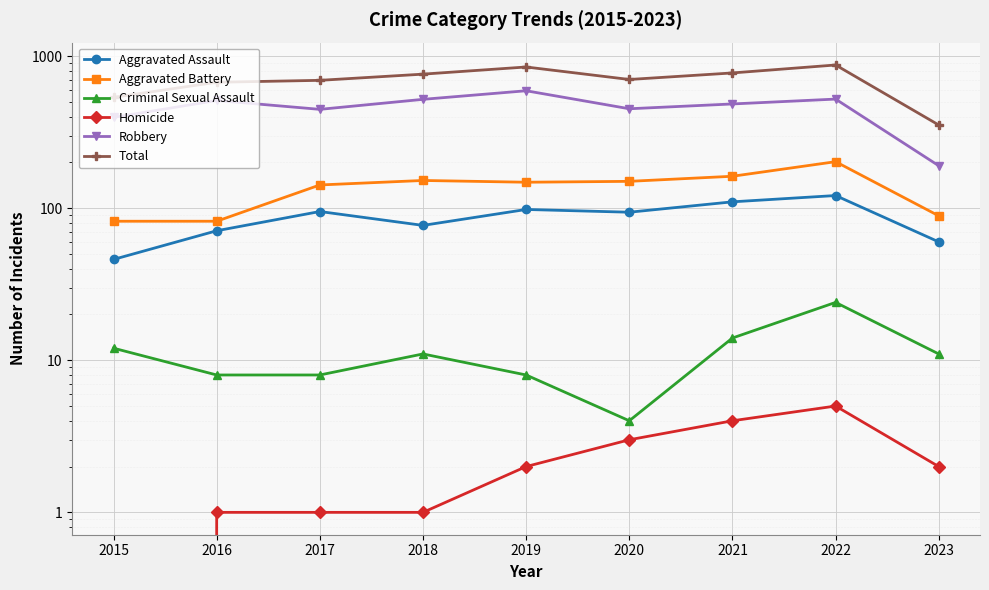

What is the difference between the maximum and second lowest values in the Homicide series?

4